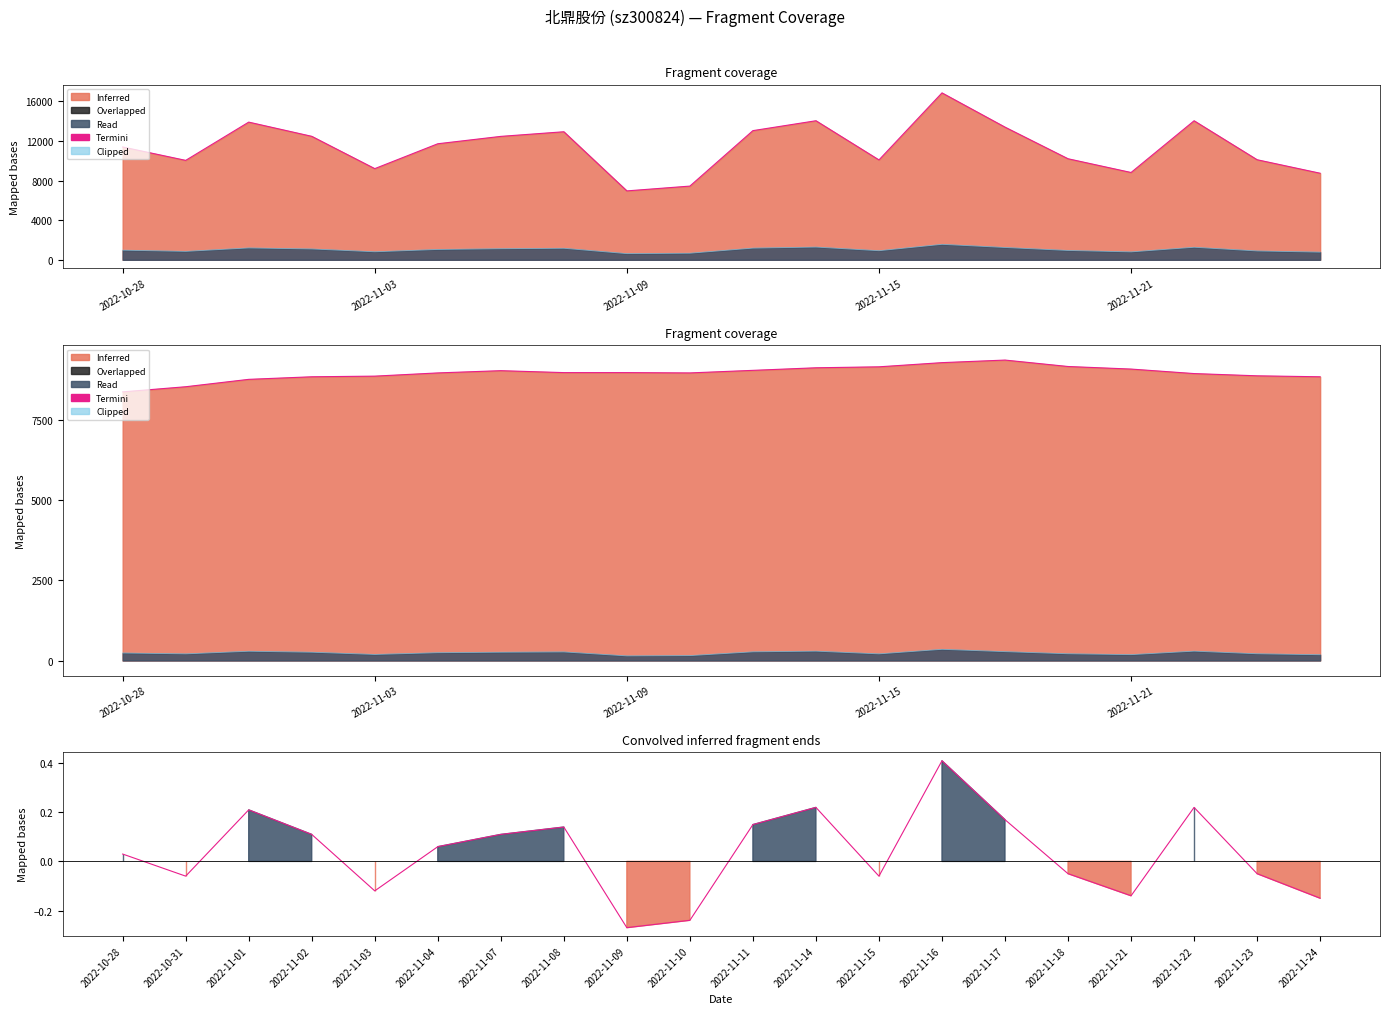

Does the chart have visible grid lines?

No